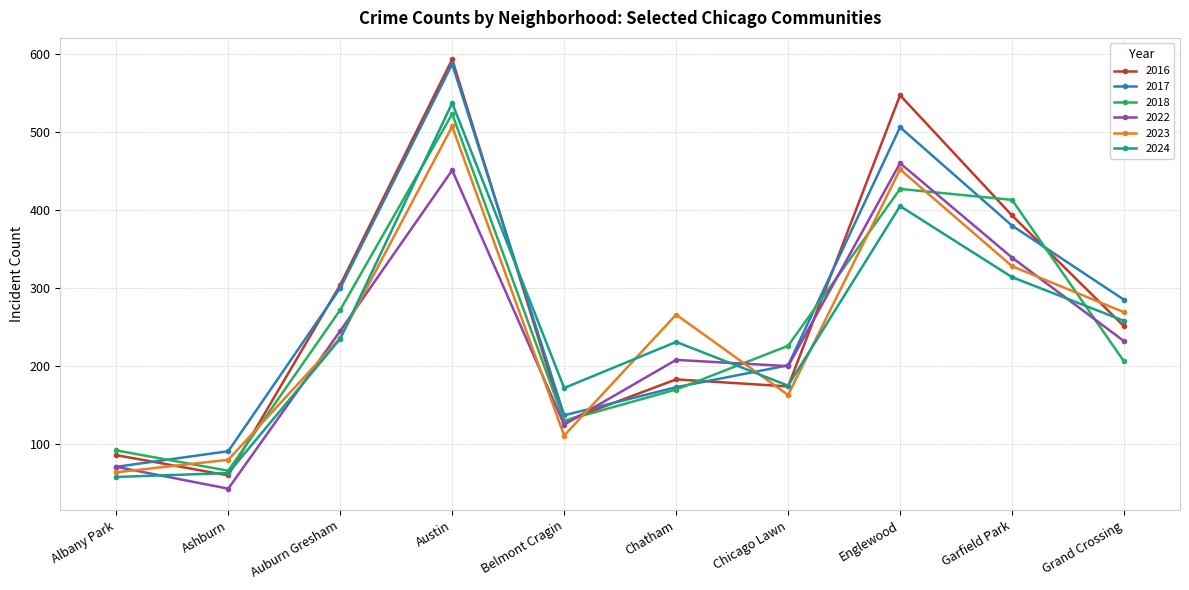

The 2016 series shows 232 at Chicago Lawn. True or false?

False